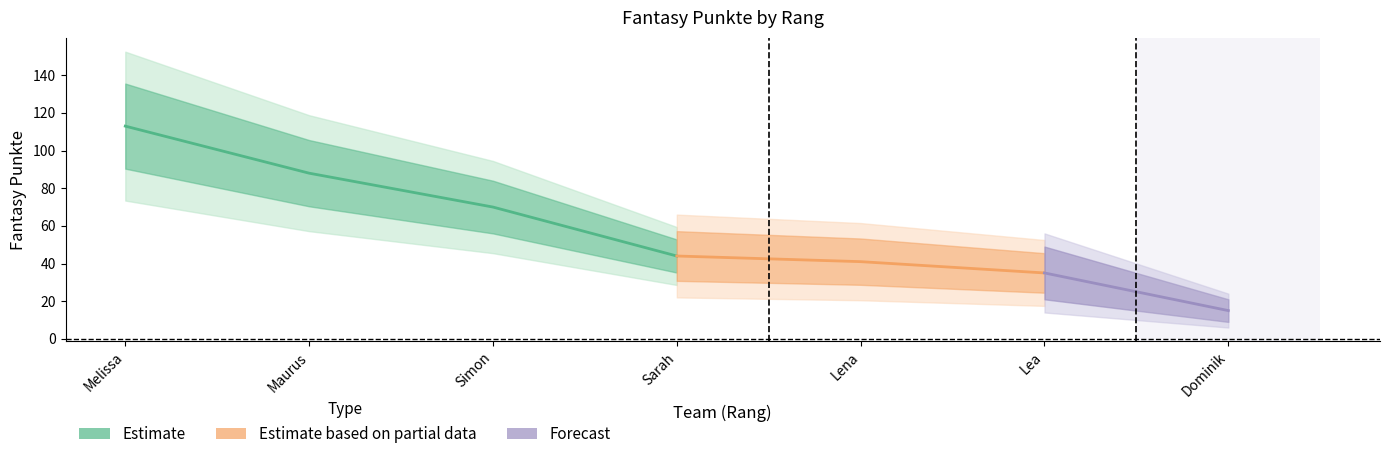

List the labels in order of value, smallest first.

Dominik, Lea, Lena, Sarah, Simon, Maurus, Melissa